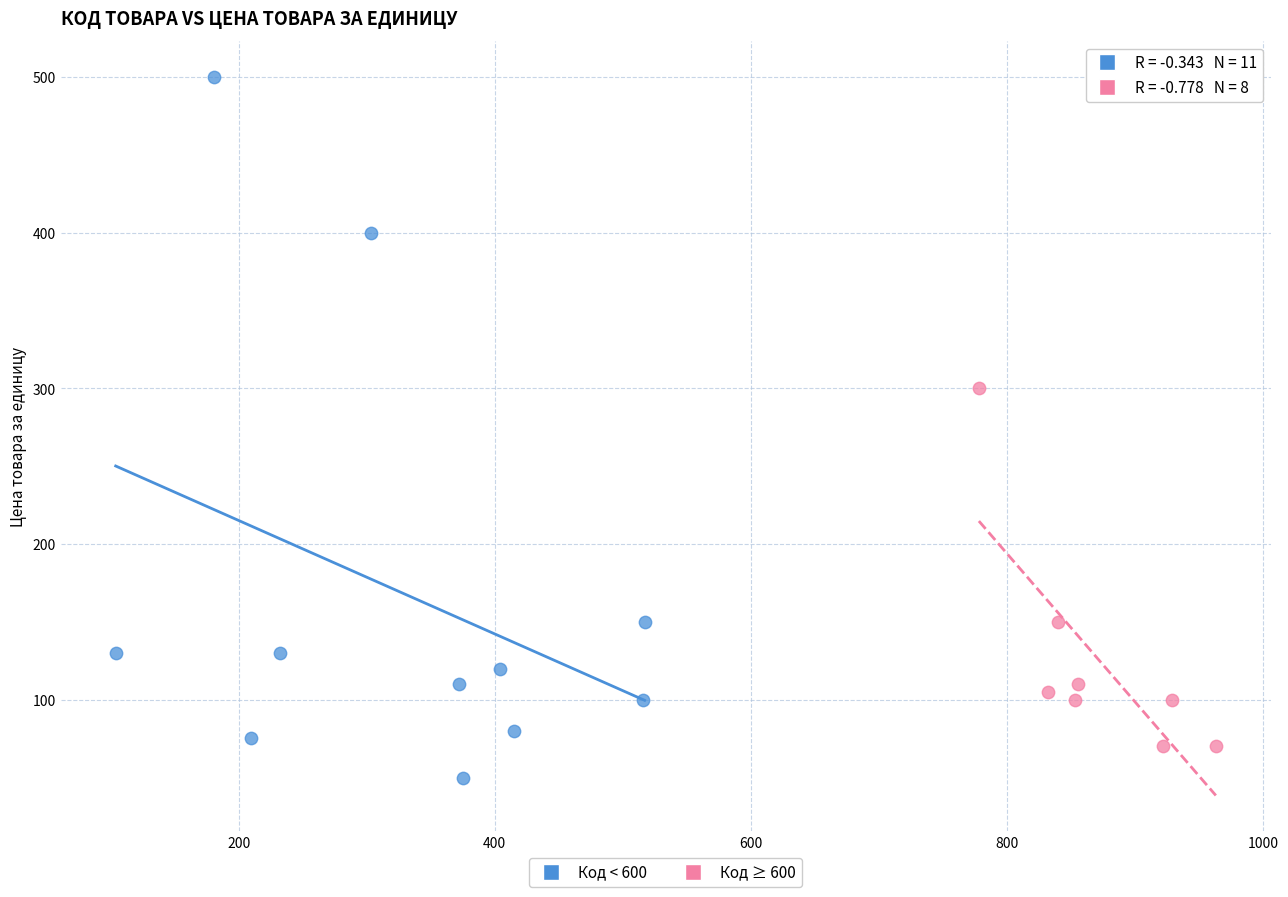

Which series has the widest spread of Y values?

Код < 600